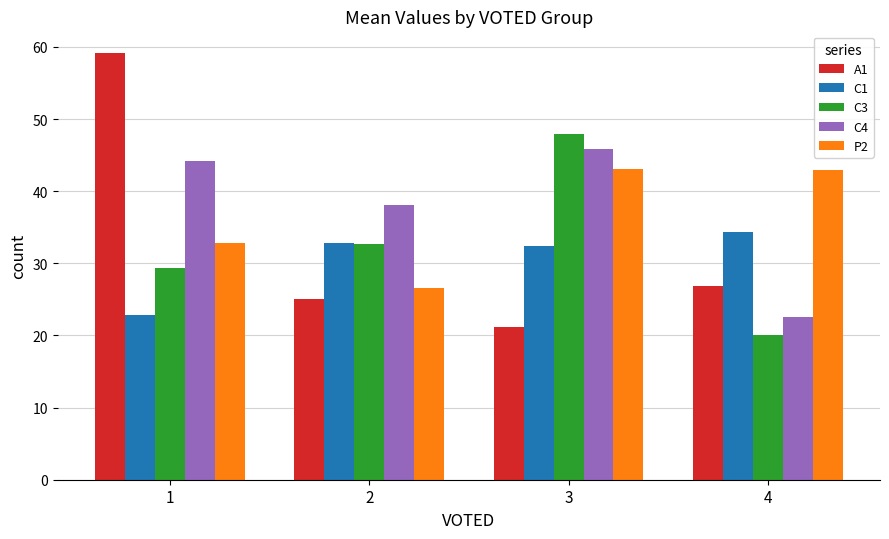

The C3 series shows 32.7 at 2. True or false?

True